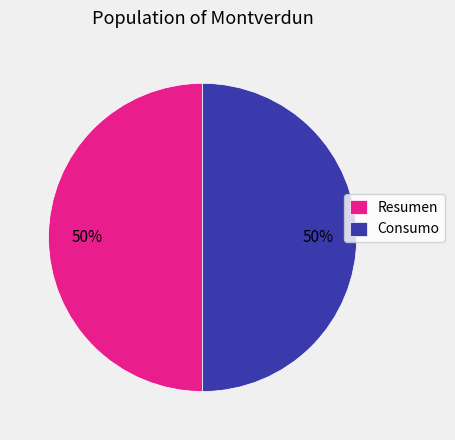

What percentage is the Consumo slice, to the nearest percent?

50%